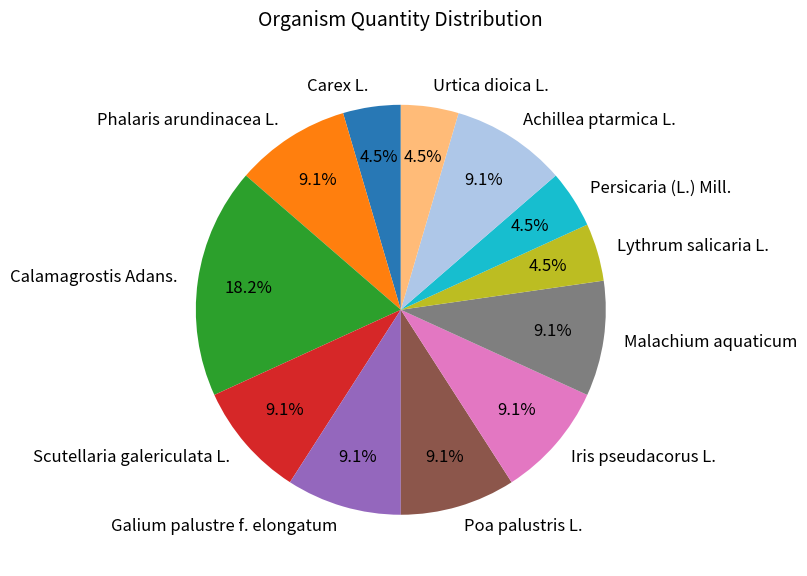

Which category has the biggest portion of the pie?

Calamagrostis Adans.